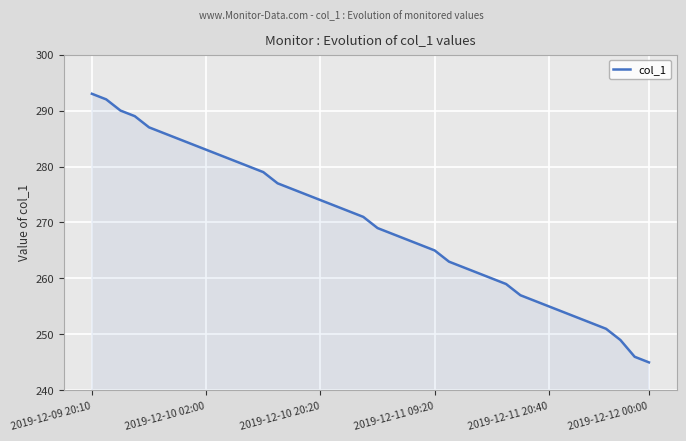

What is the difference between the maximum and minimum values?

48